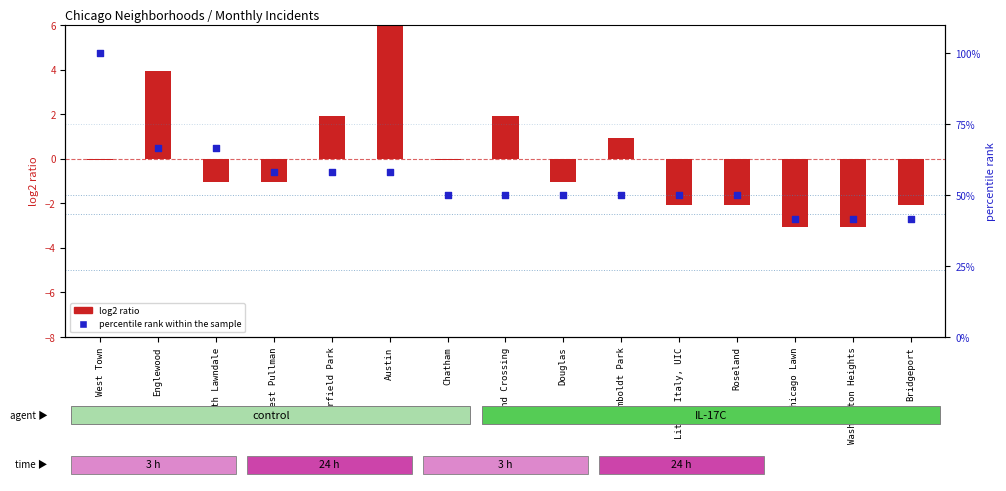

What is the total value across all series at Little Italy, UIC?

47.9